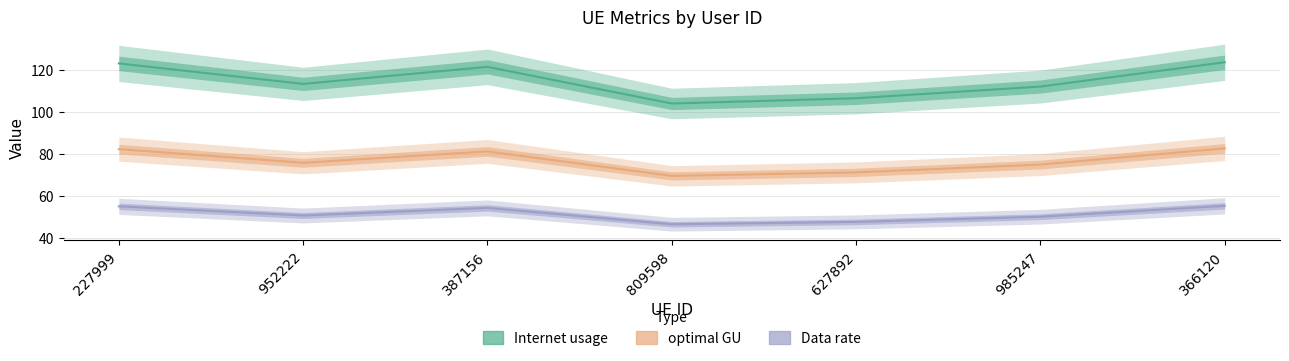

Does the chart have visible grid lines?

Yes